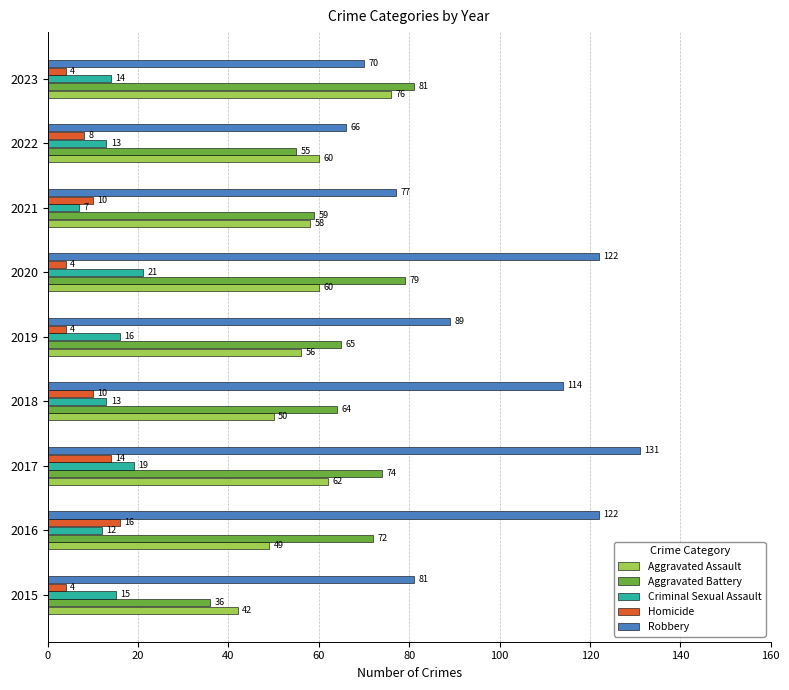

Rank the categories by Aggravated Battery value from highest to lowest.

2023, 2020, 2017, 2016, 2019, 2018, 2021, 2022, 2015